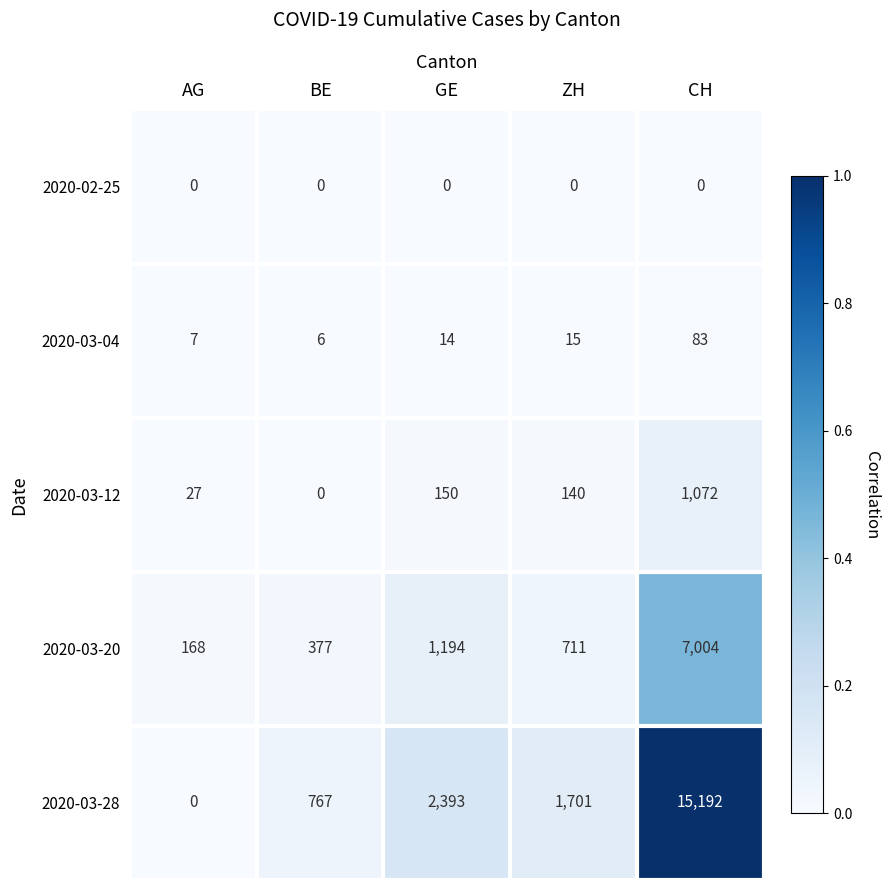

At which category is the sum across all series the highest?

CH